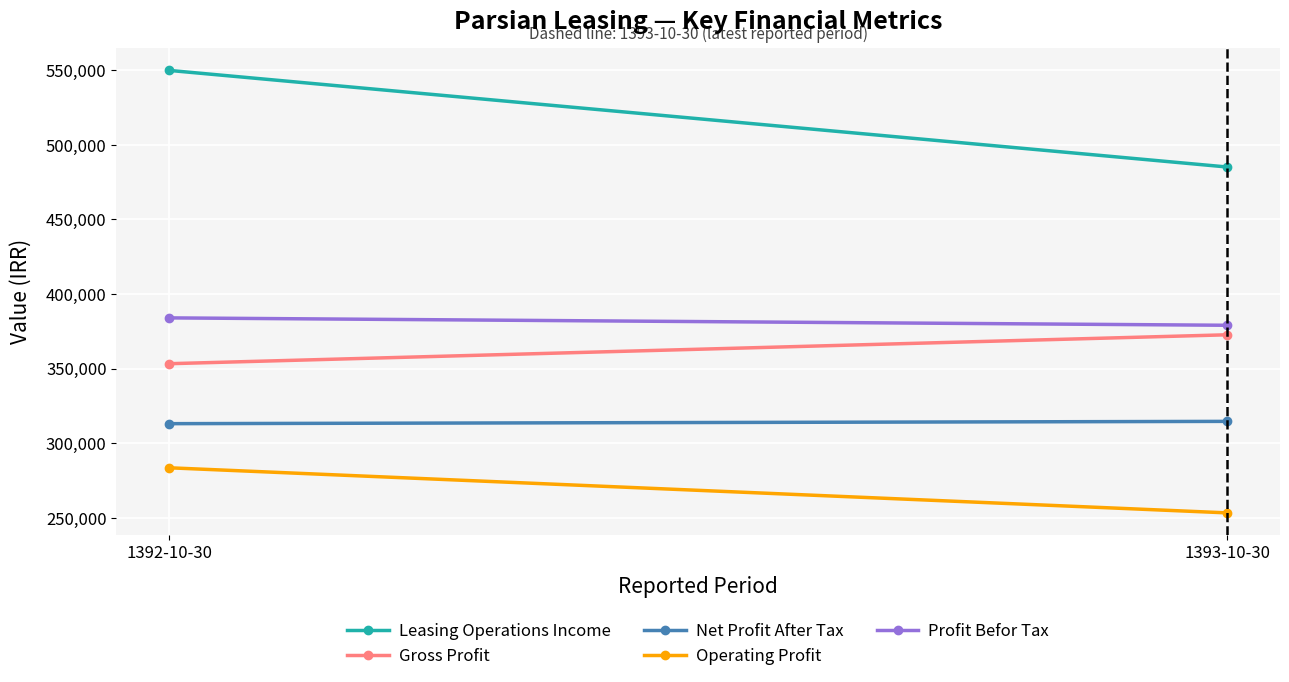

What is the average value of the Gross Profit series?

363030